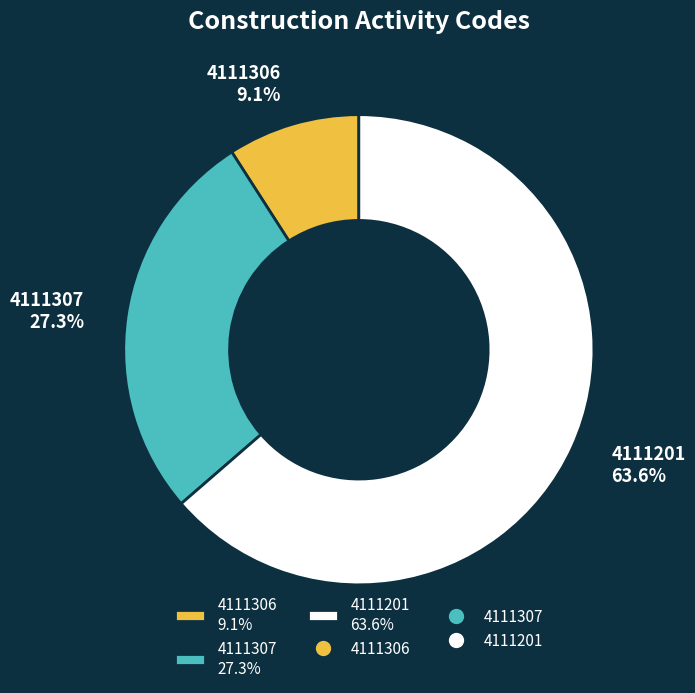

Which category accounts for the majority?

4111201 63.6%